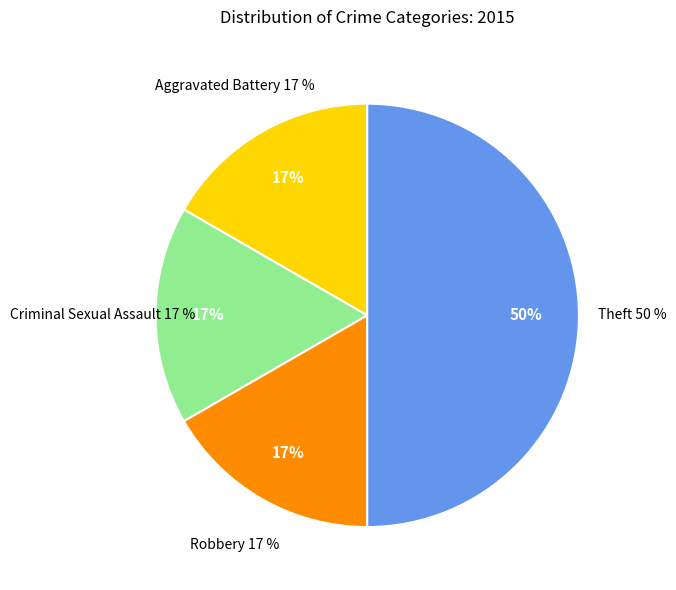

Does Aggravated Battery account for over 50% of the chart?

No